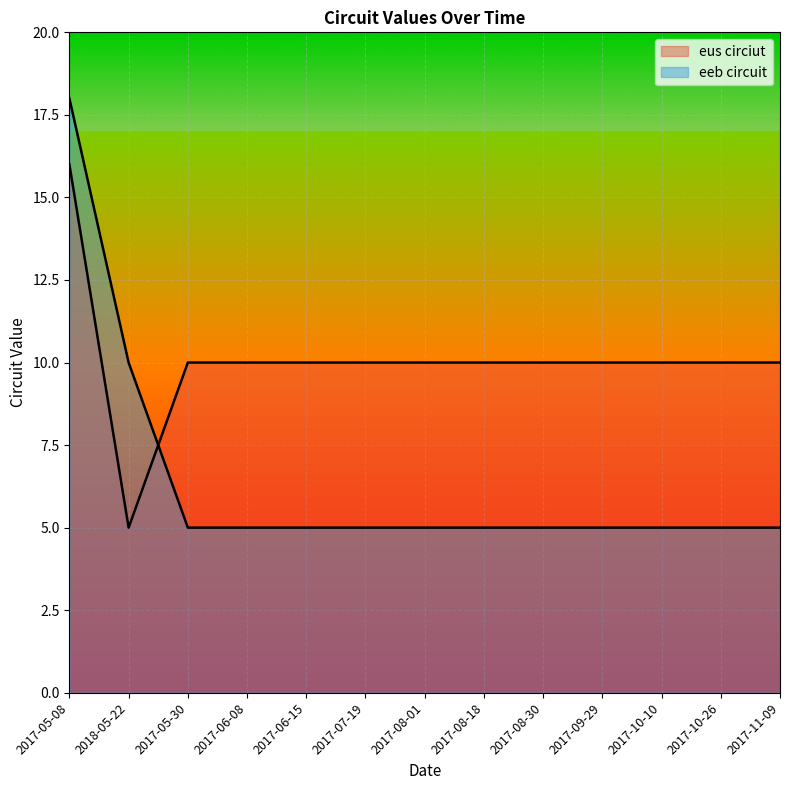

What position from the right is 2017-05-30?

11